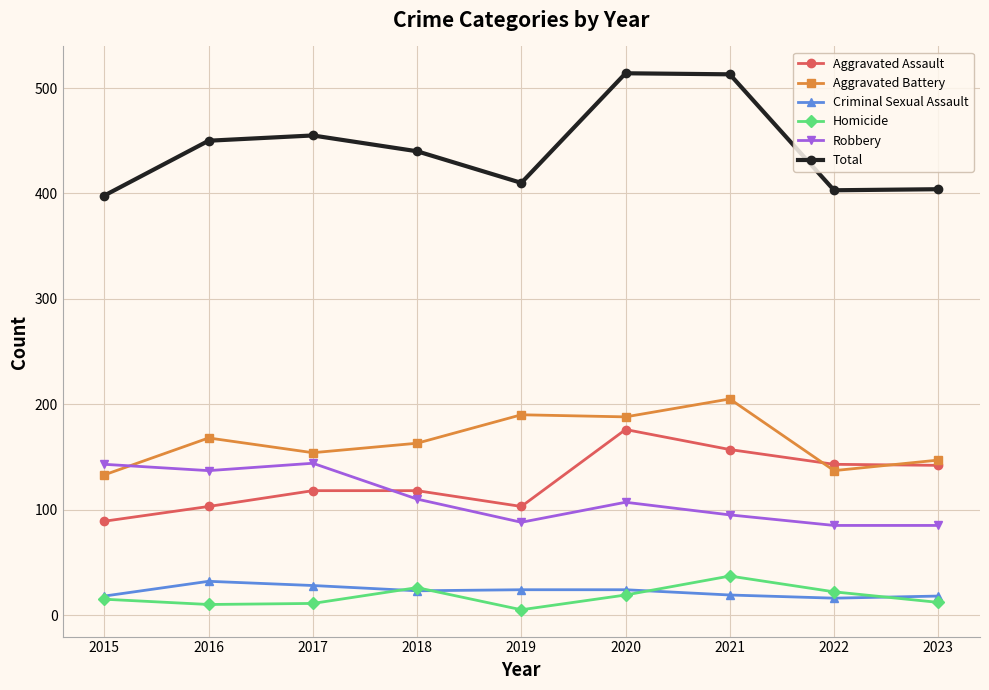

What is the difference between the maximum and second lowest values in the Homicide series?

27